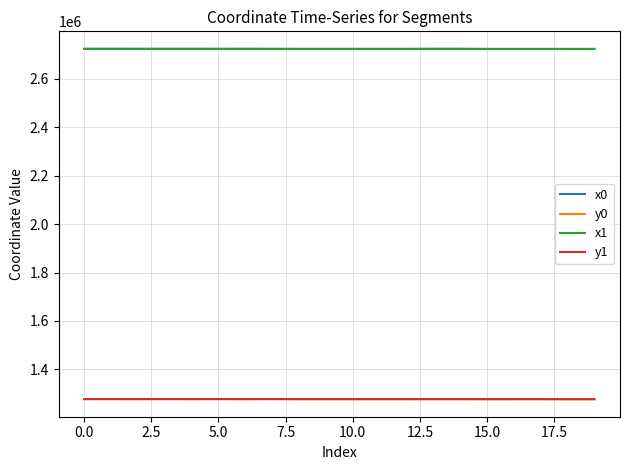

Is this an area chart (filled region under the line)?

No